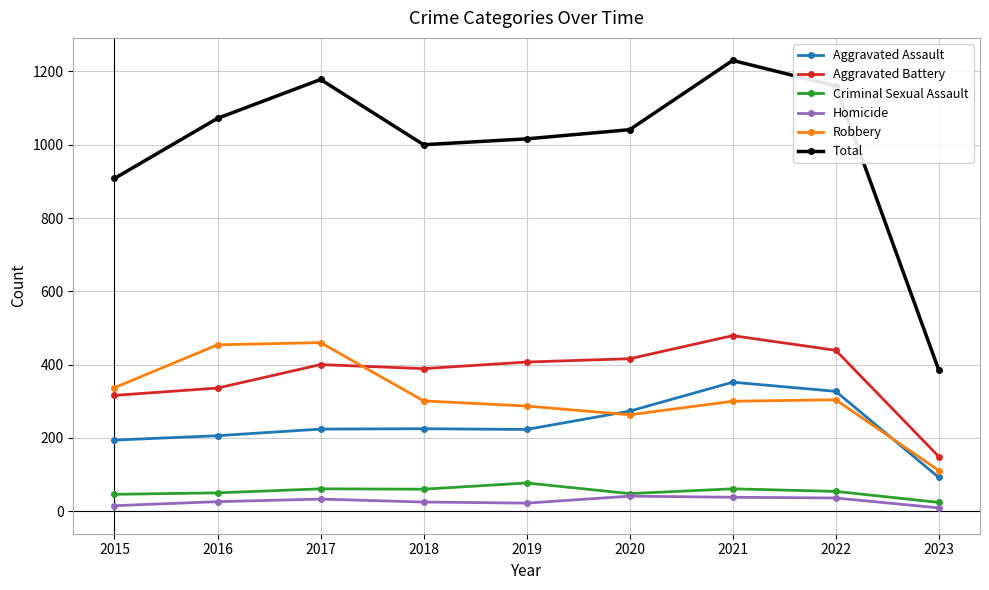

Which series has the largest range (max minus min)?

Total